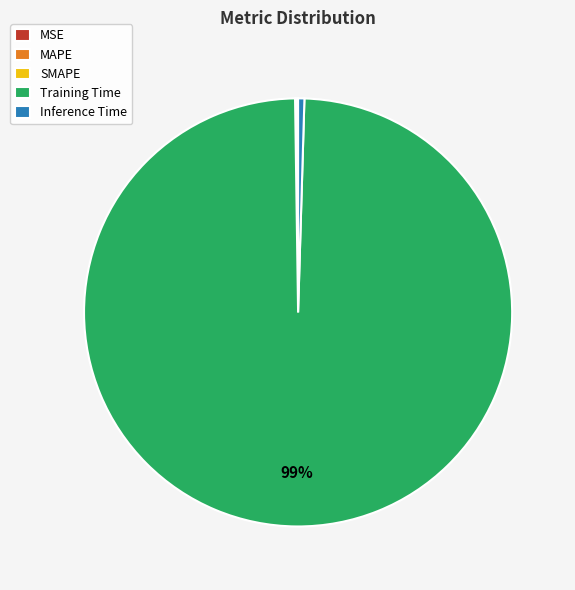

Which category accounts for the majority?

Training Time